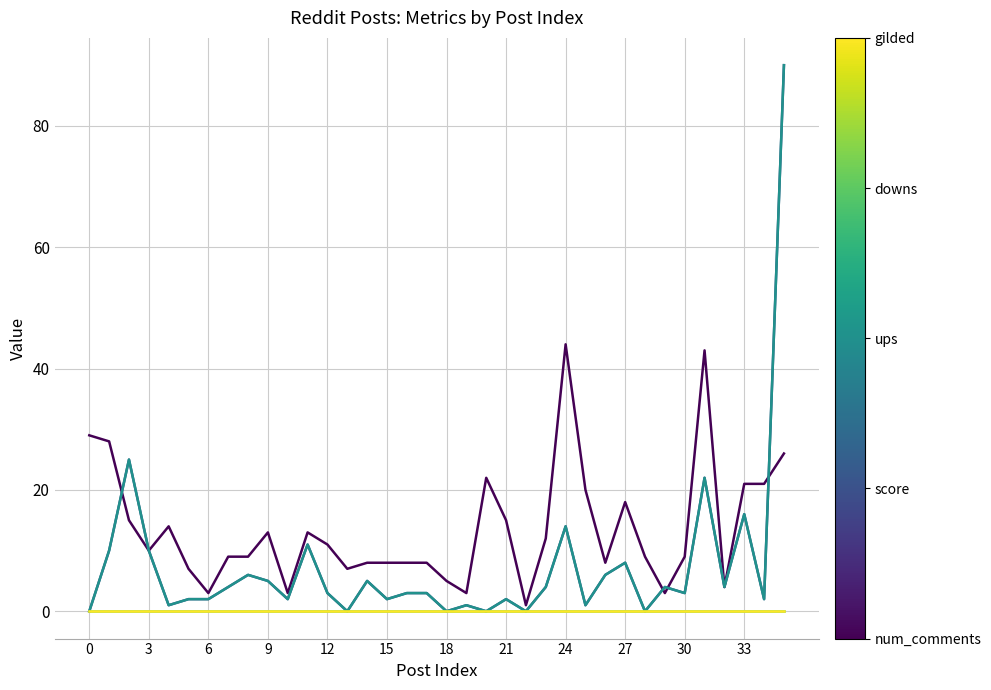

Is this an area chart (filled region under the line)?

No